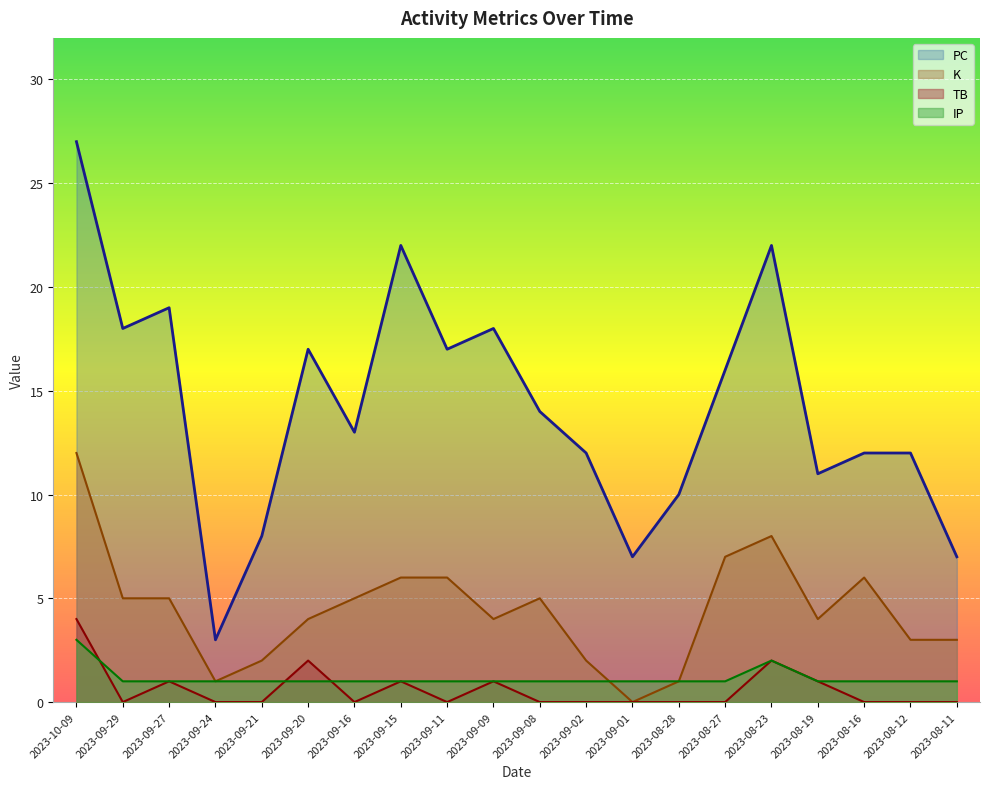

How many lines are shown in the chart?

4